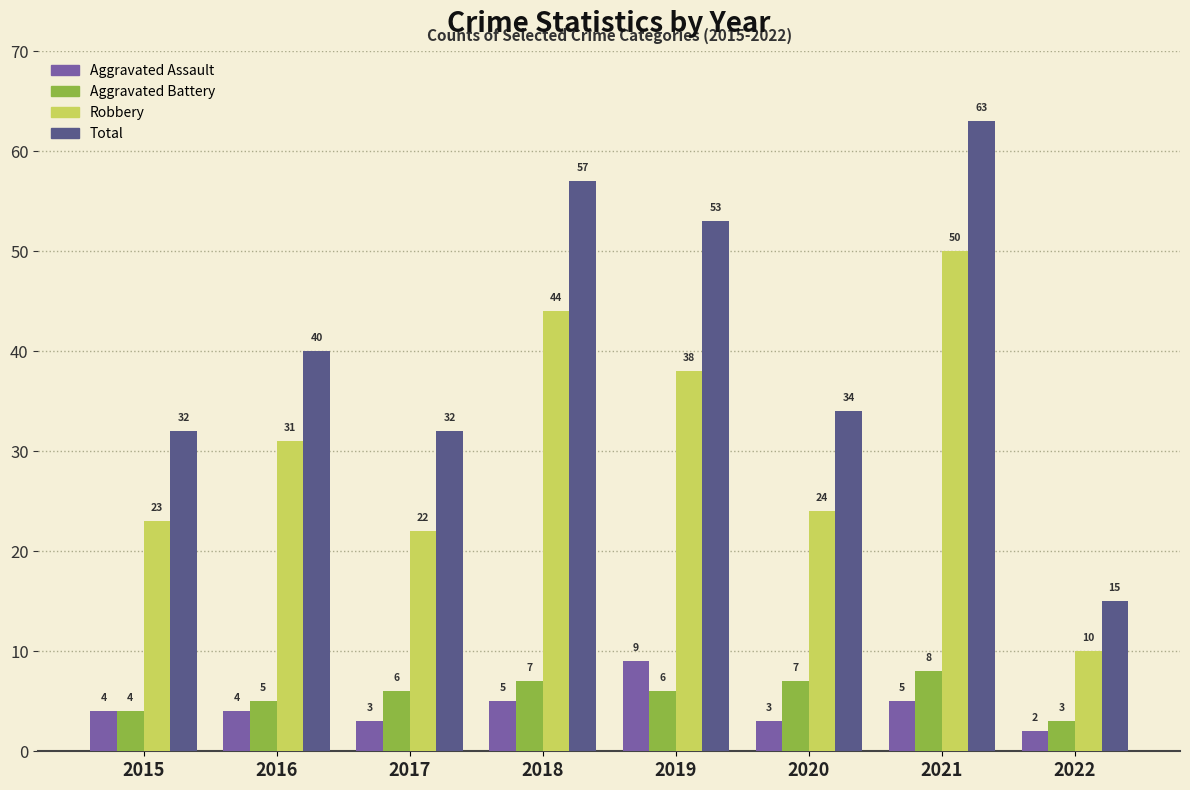

Reading left to right, transcribe all the data shown in this chart.

Aggravated Assault: 4	4	3	5	9	3	5	2
Aggravated Battery: 4	5	6	7	6	7	8	3
Robbery: 23	31	22	44	38	24	50	10
Total: 32	40	32	57	53	34	63	15